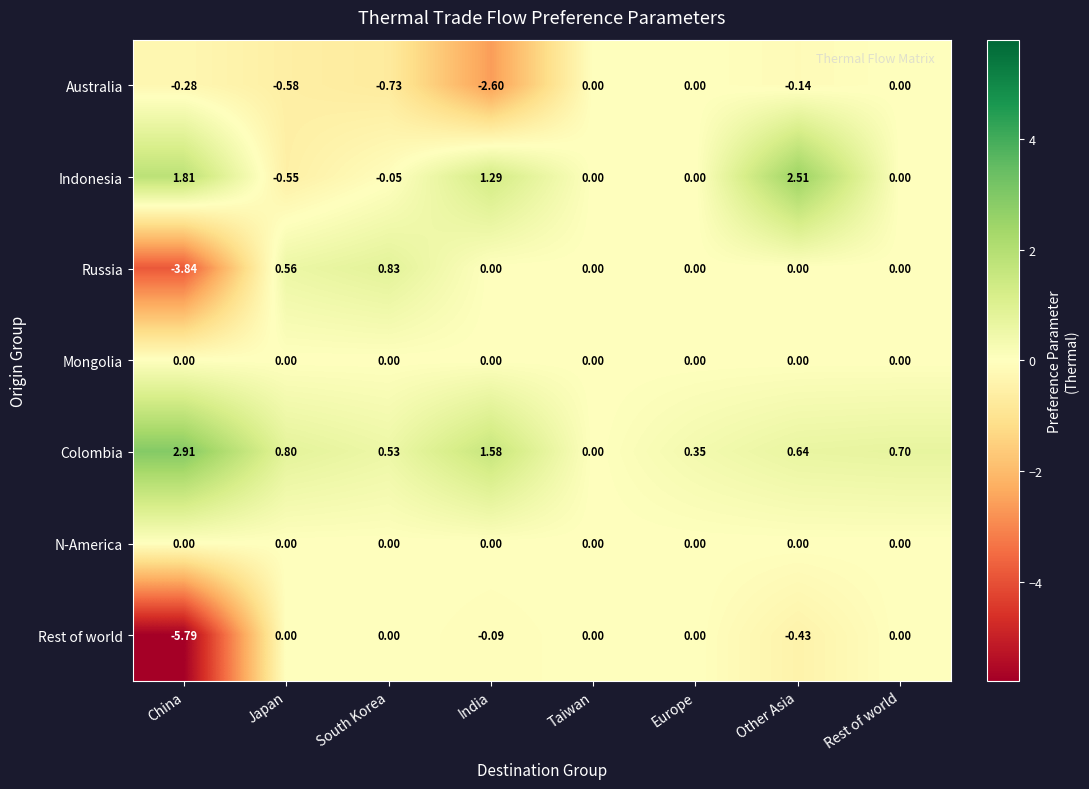

List the labels in order of Colombia value, largest first.

China, India, Japan, Rest of world, Other Asia, South Korea, Europe, Taiwan